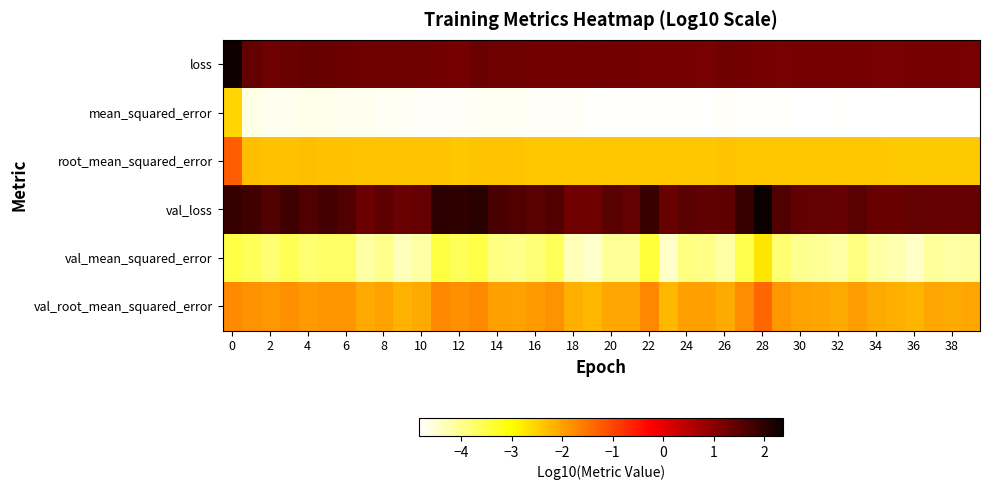

Which series has the largest range (max minus min)?

mean_squared_error